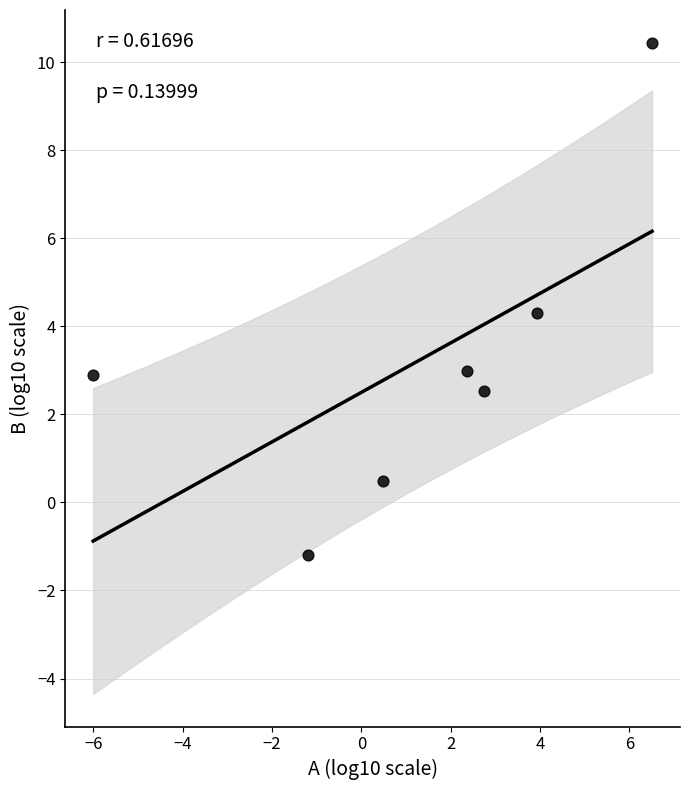

What is the average X value?

1.3